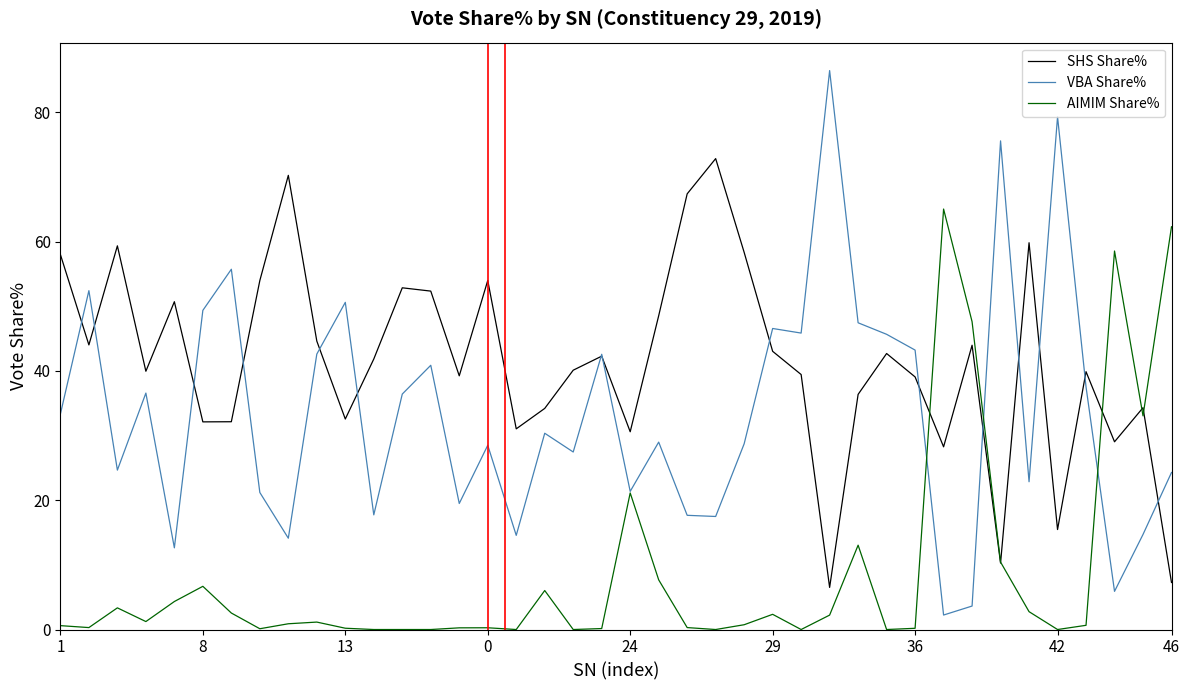

Rank the series by their maximum value, from lowest to highest.

AIMIM Share%, SHS Share%, VBA Share%